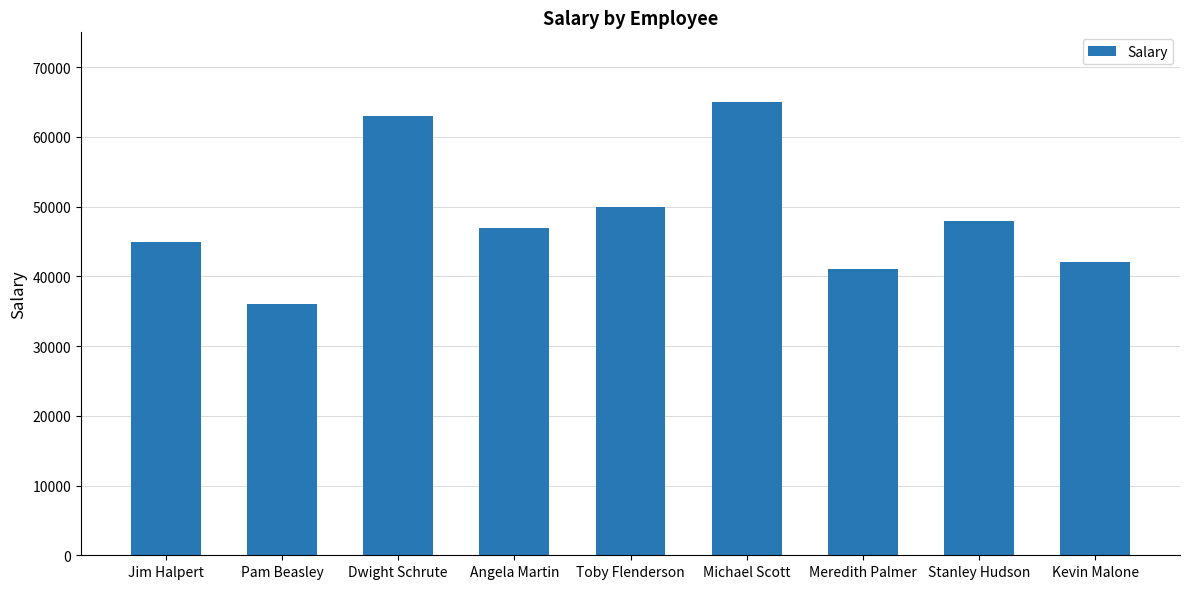

Does the chart contain any negative values?

No